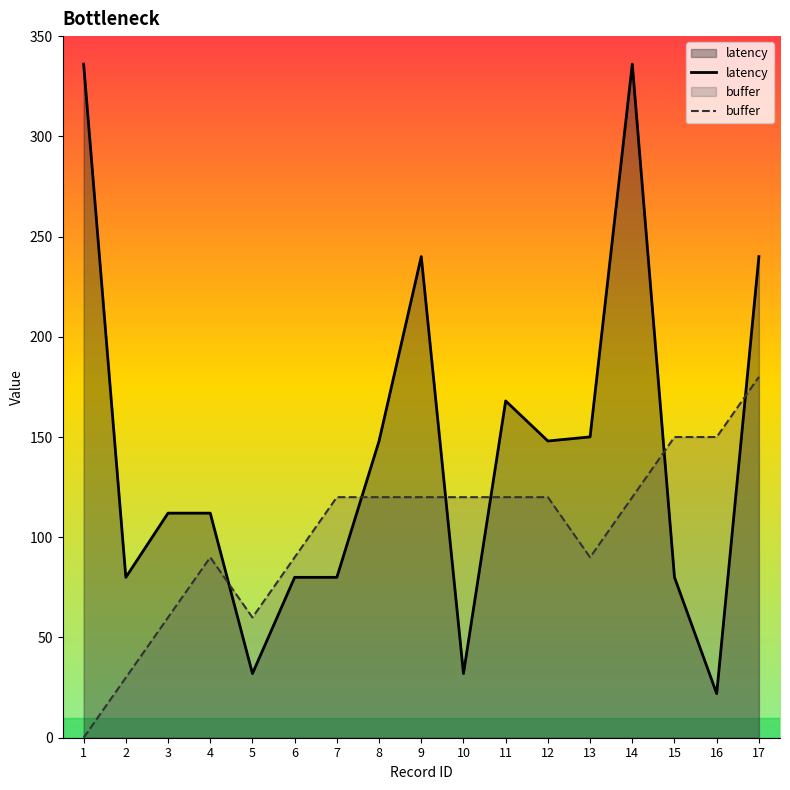

At how many categories does at least one series exceed 15?

17